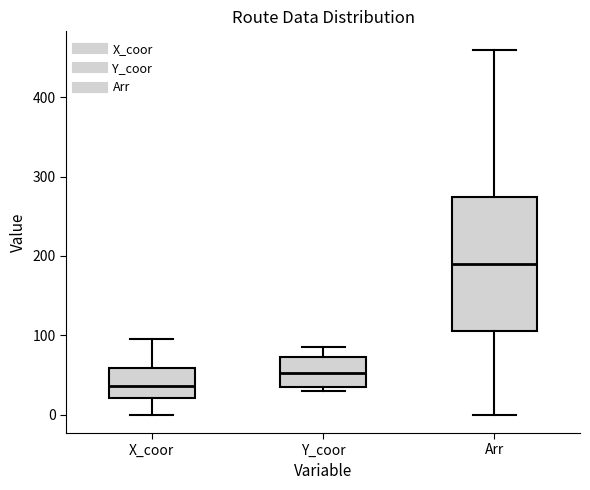

Reading left to right, transcribe this box plot: for each box, give where its median line is, the range the box spans, and where its two whiskers end, as read against the y-axis. The values are not printed on the chart, so give them approximately, as read against the axis.

X_coor: median 40, box 20 to 60, whiskers 0 to 100
Y_coor: median 50, box 40 to 70, whiskers 30 to 90
Arr: median 190, box 110 to 270, whiskers 0 to 460